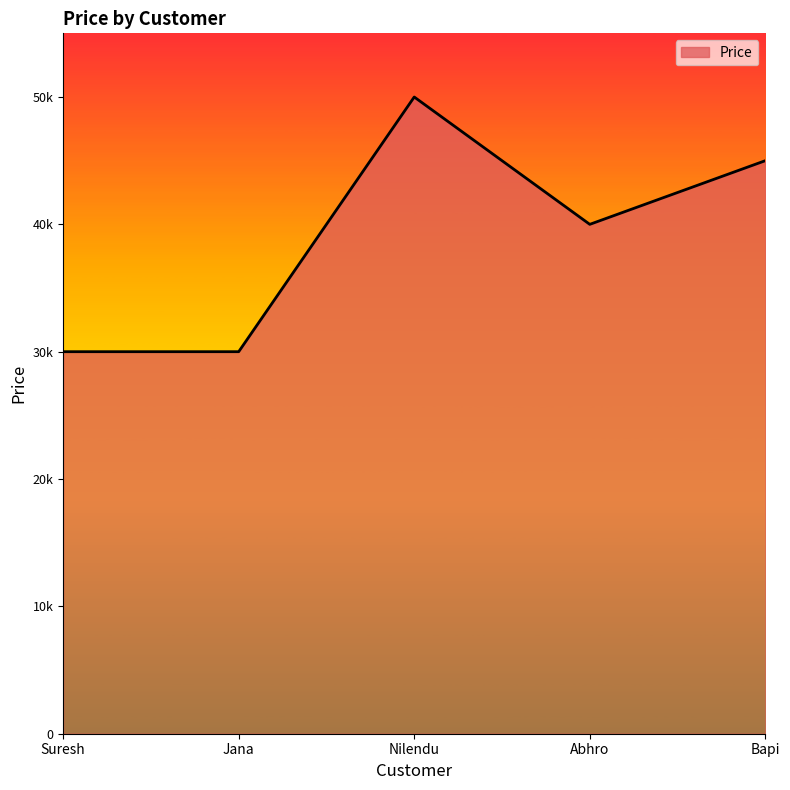

Does the chart have visible grid lines?

No